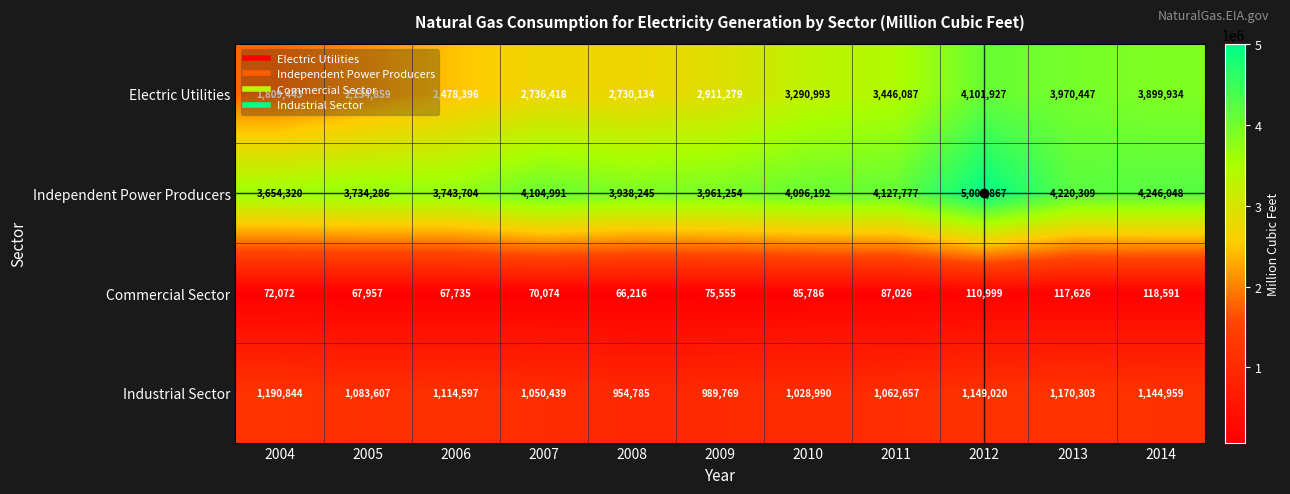

Which category has the lowest value across all series?

2008